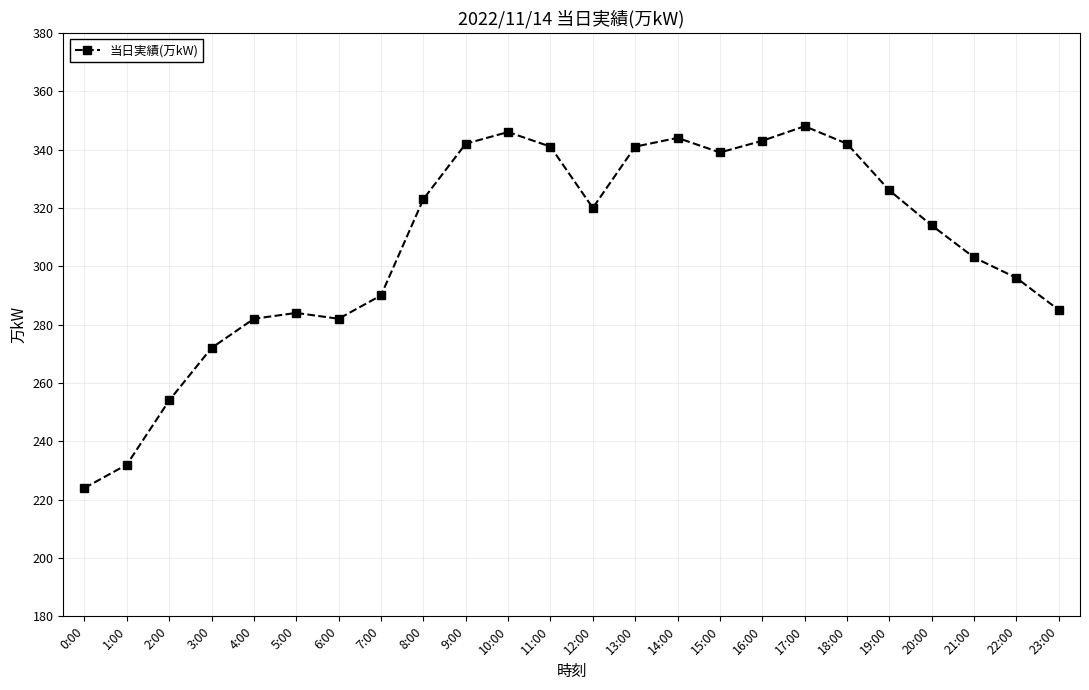

Reading left to right, extract all data points from this chart.

224	232	254	272	282	284	282	290	323	342	346	341	320	341	344	339	343	348	342	326	314	303	296	285